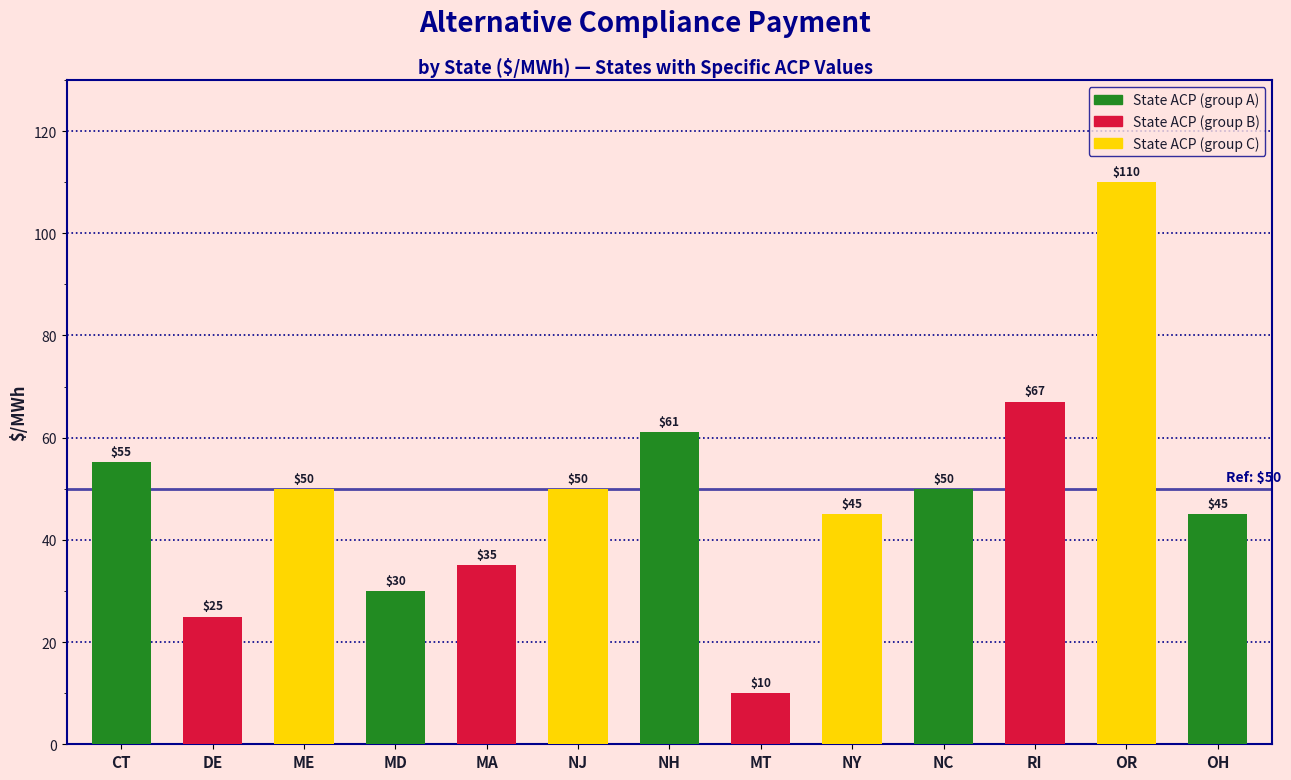

Which category has the lowest value across all series?

MT